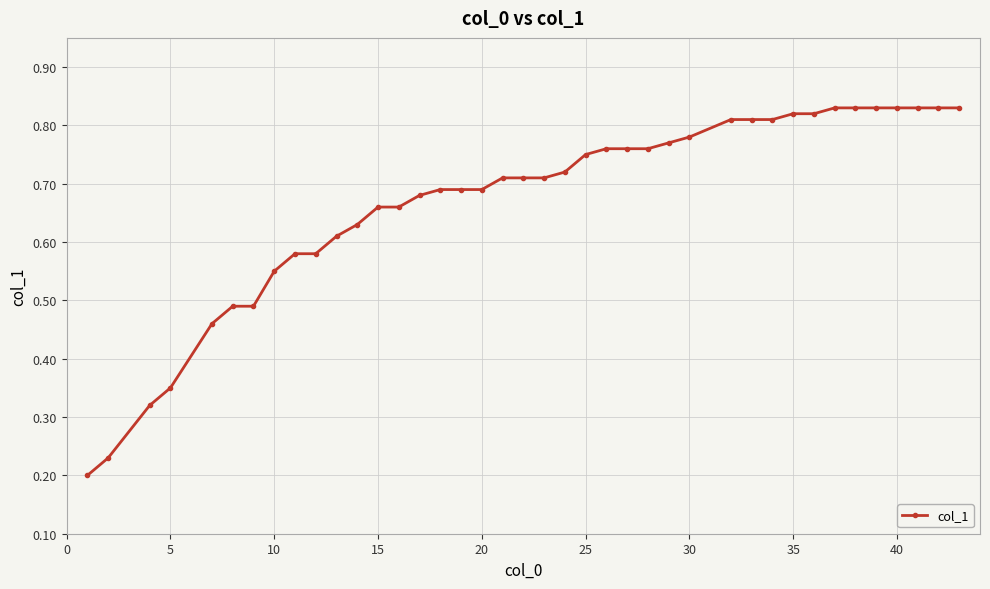

Count the values in the range 0 to 1.

40